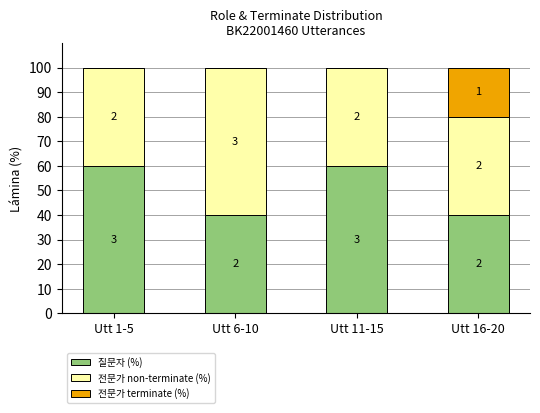

At how many categories does at least one series exceed 26?

4